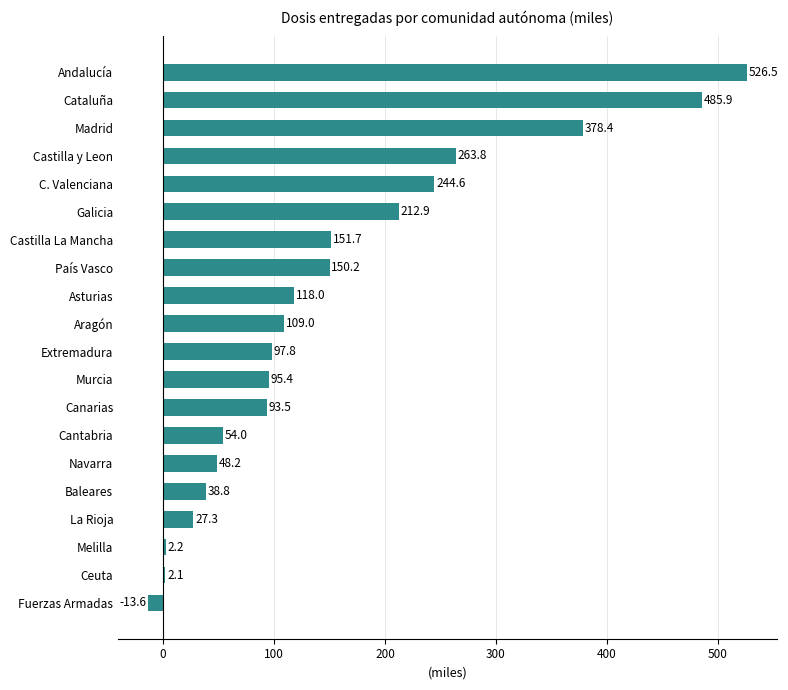

How many bars are there in total?

20